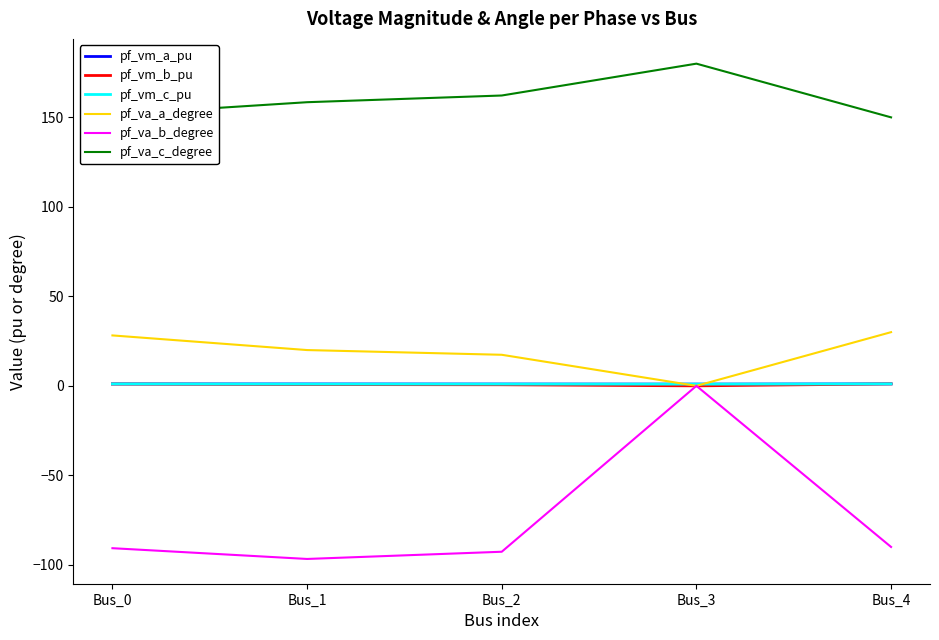

Which series has the largest range (max minus min)?

pf_va_b_degree